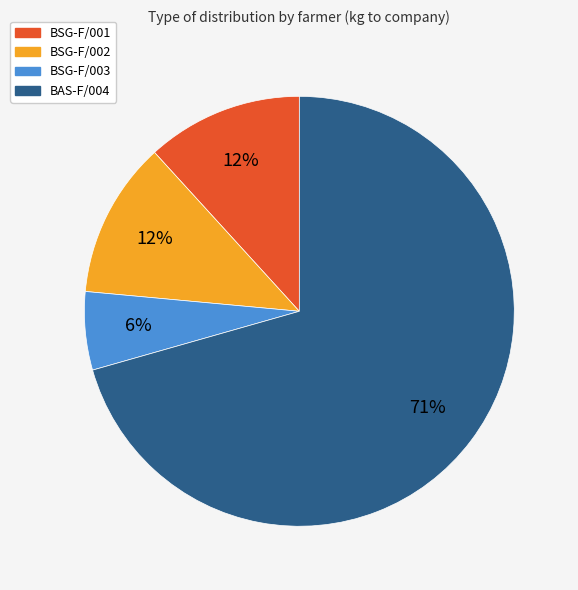

To the nearest percent, what portion does BSG-F/001 represent?

12%